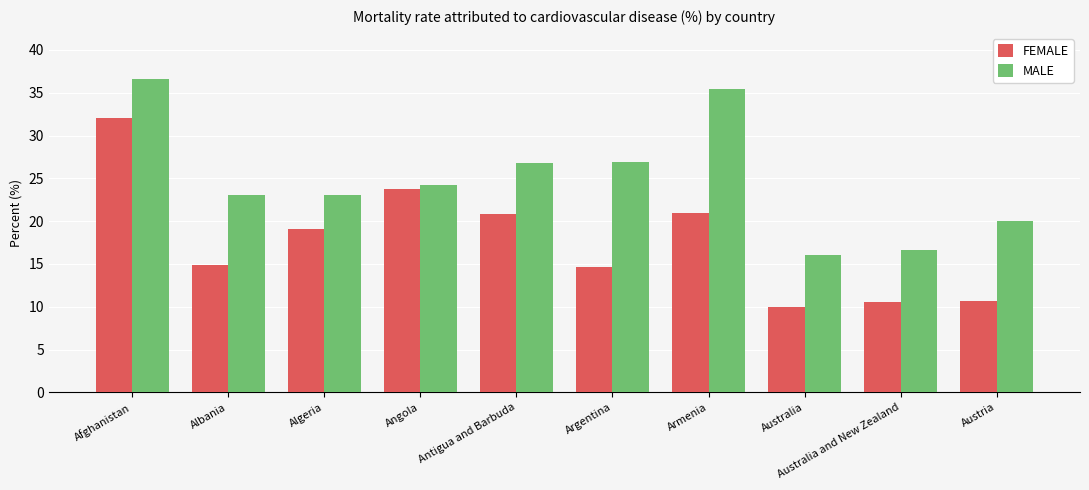

What are all the series names shown in the legend?

FEMALE, MALE